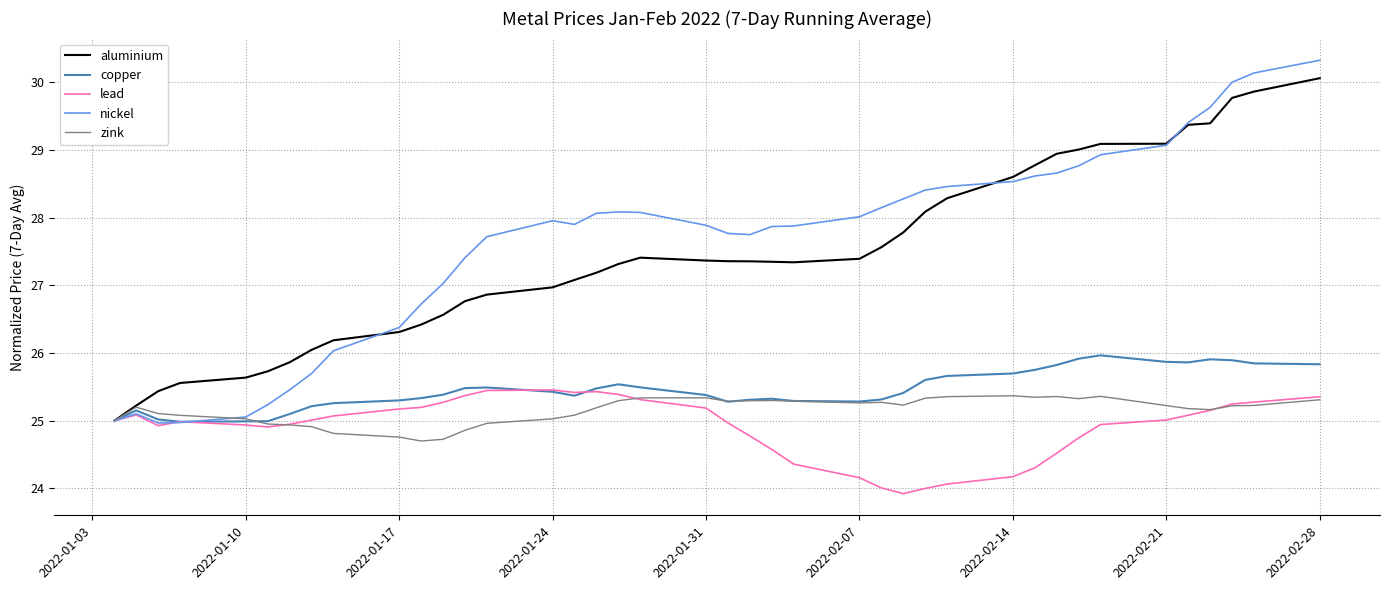

Rank the series by their maximum value, from highest to lowest.

nickel, aluminium, copper, lead, zink